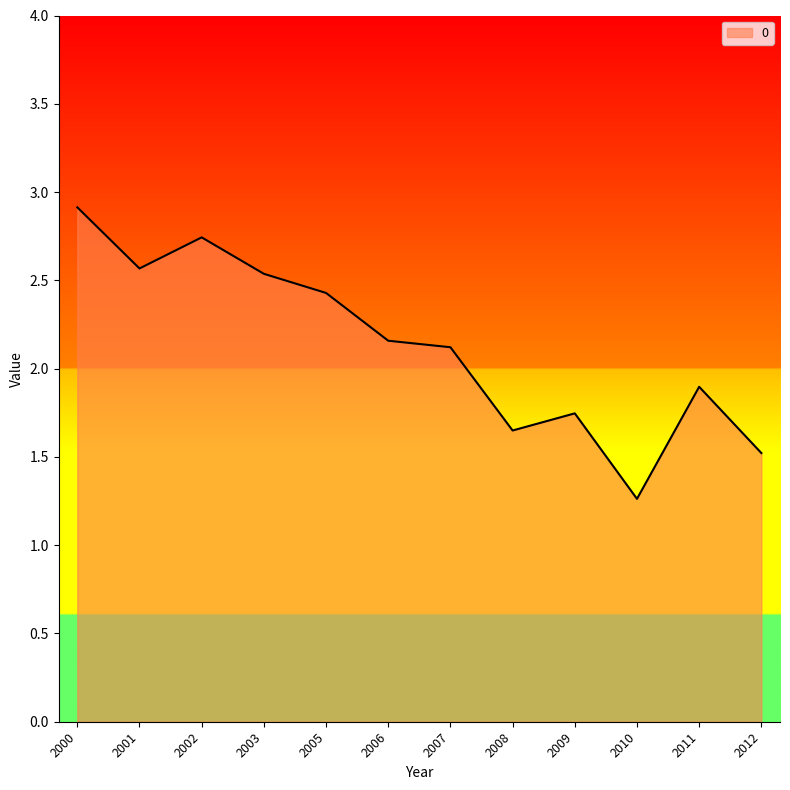

The chart shows a value of 2.4 at 2005. True or false?

True